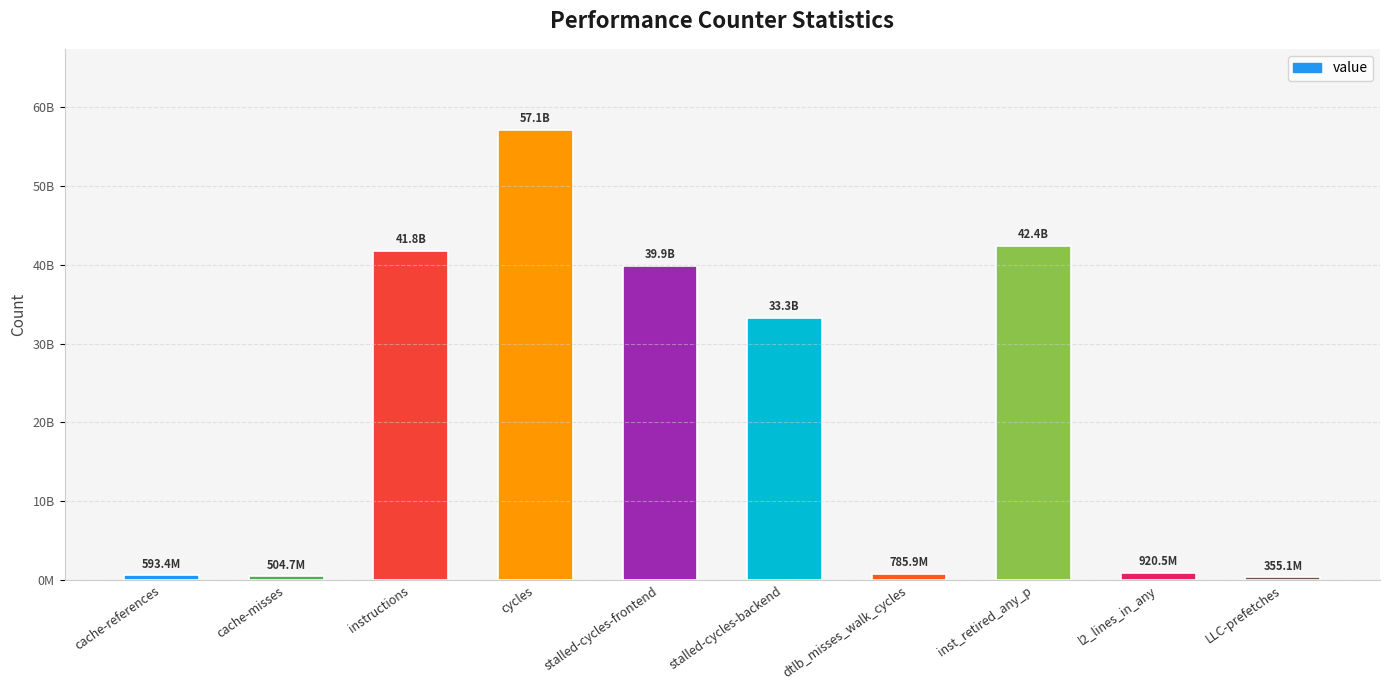

At which label does the data first exceed 33250661907?

instructions